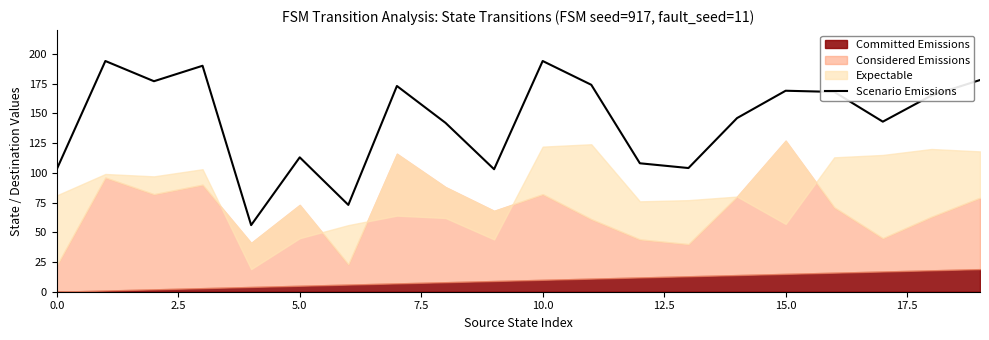

At which label is Scenario Emissions closest to 125?

5.0